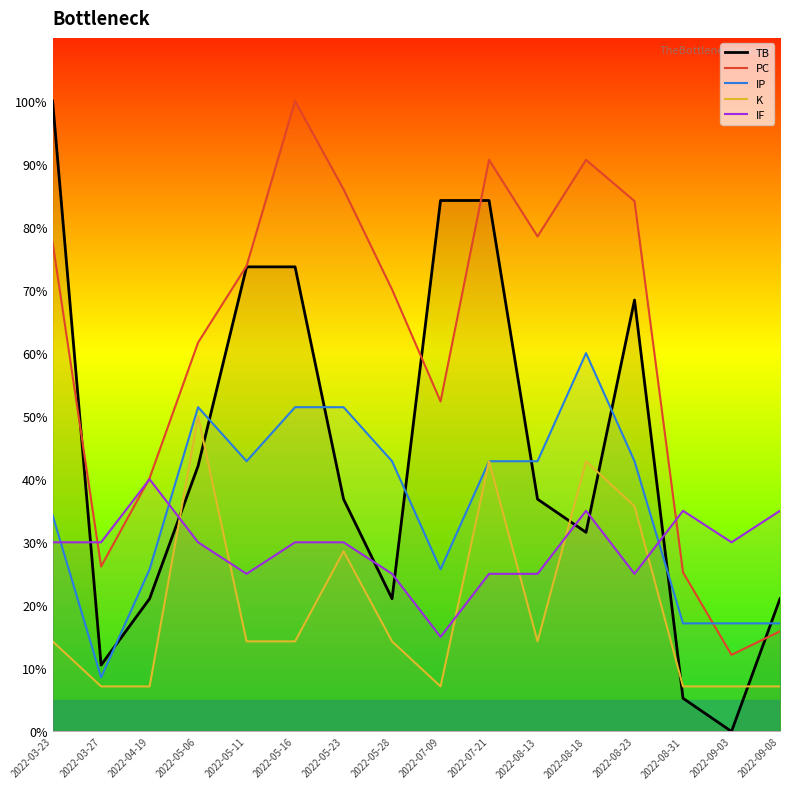

Does the chart have visible grid lines?

No